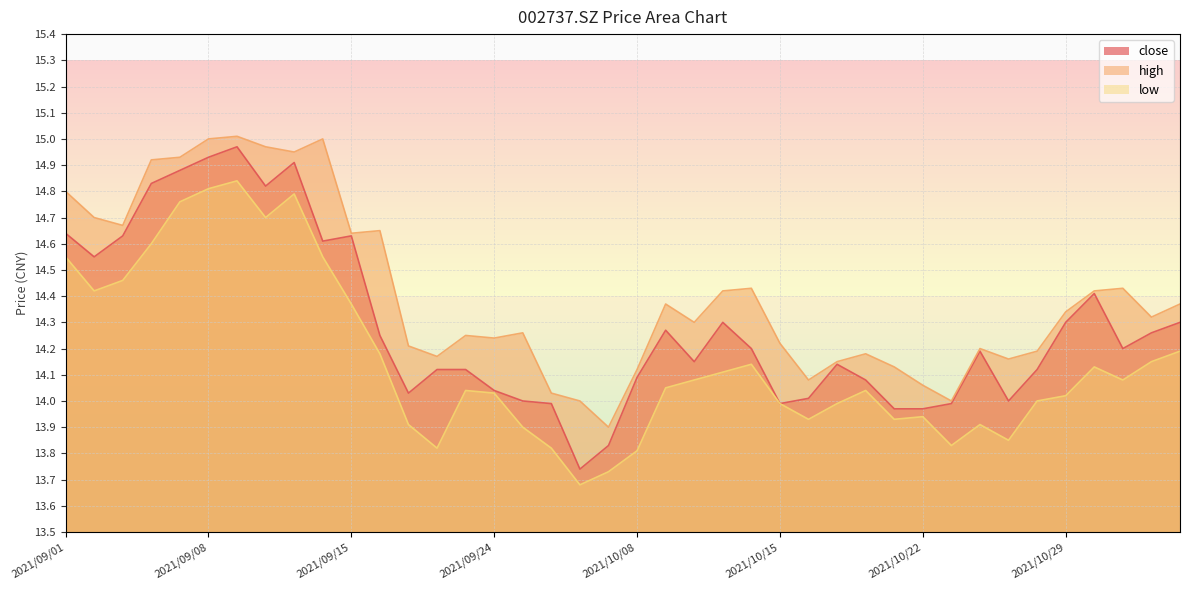

What is the difference between the maximum and minimum values in the close series?

1.2